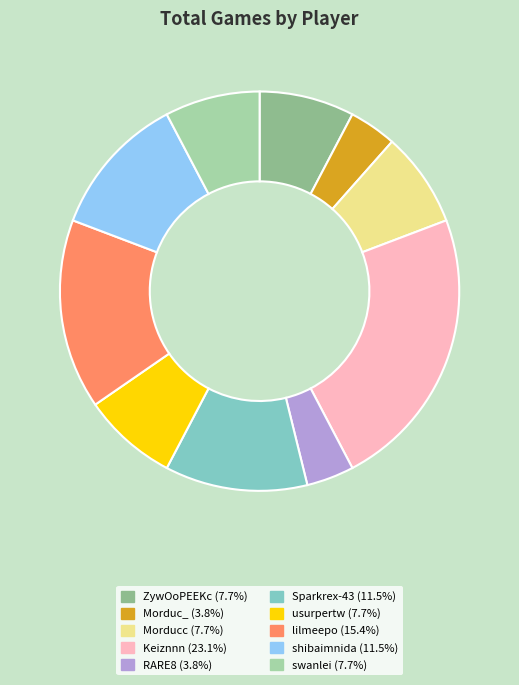

Is the sum of shibaimnida and Morduc_ greater than half?

No